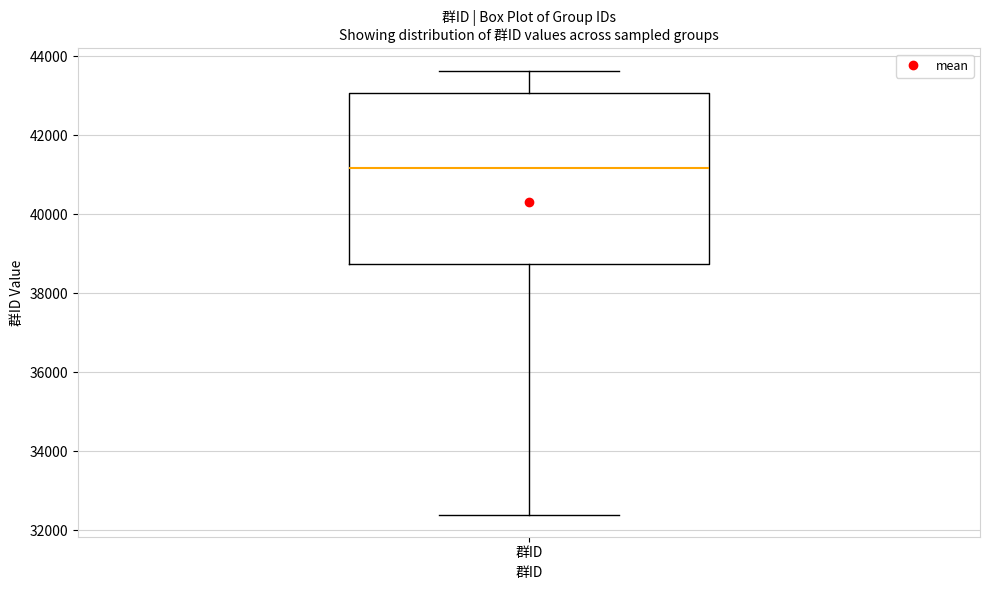

Where is the upper edge of the box for 群ID on the y-axis? The values are not printed on the chart, so give them approximately, as read against the axis.

43000